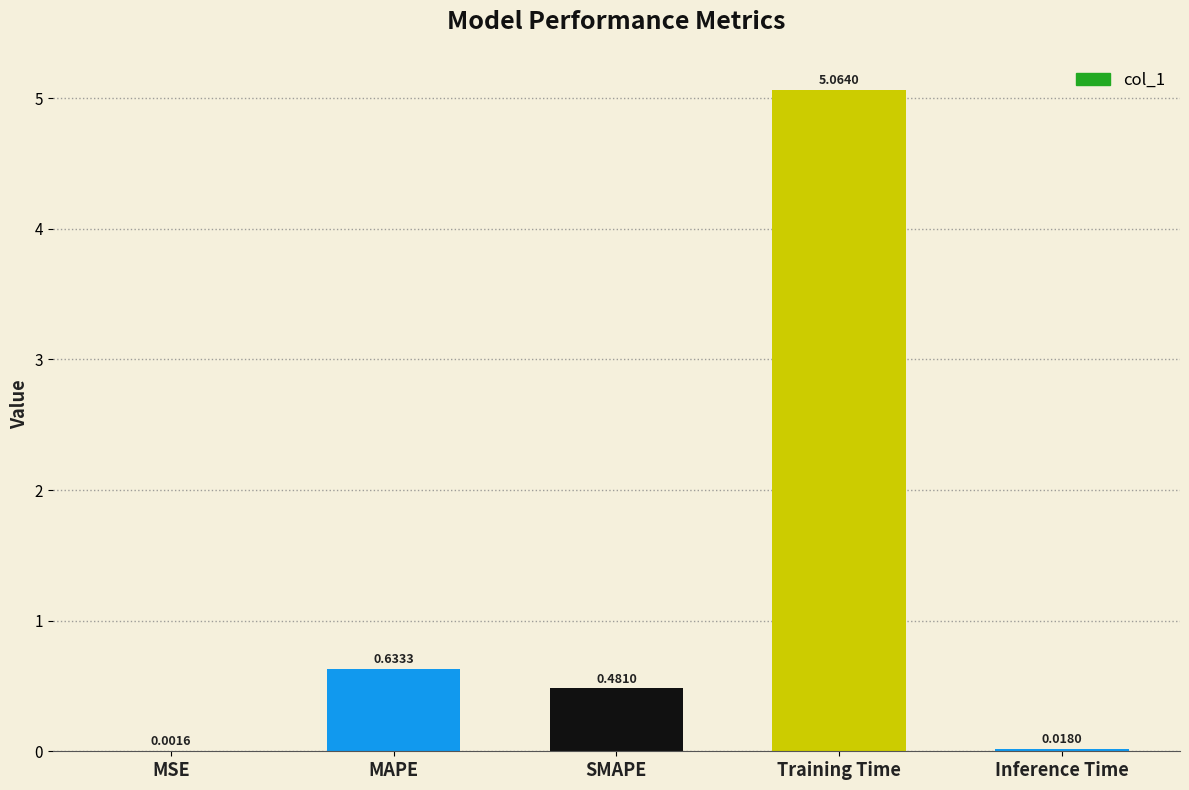

Which has a higher value, Inference Time or MAPE?

MAPE